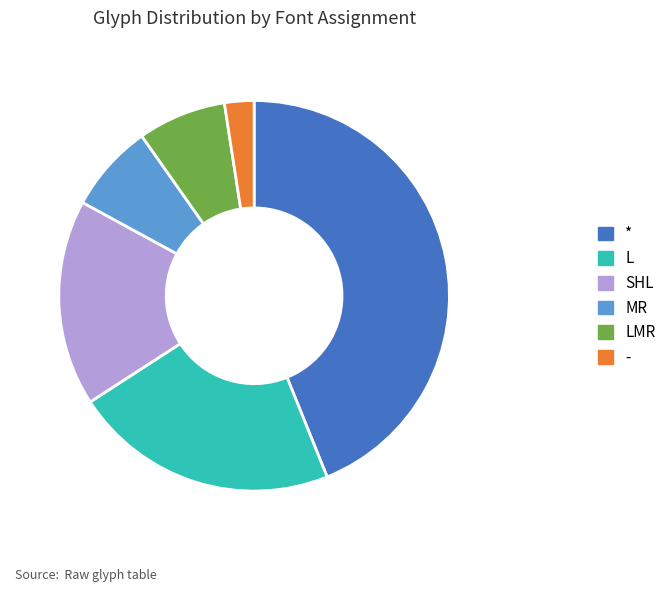

Is the sum of L and * greater than half?

Yes